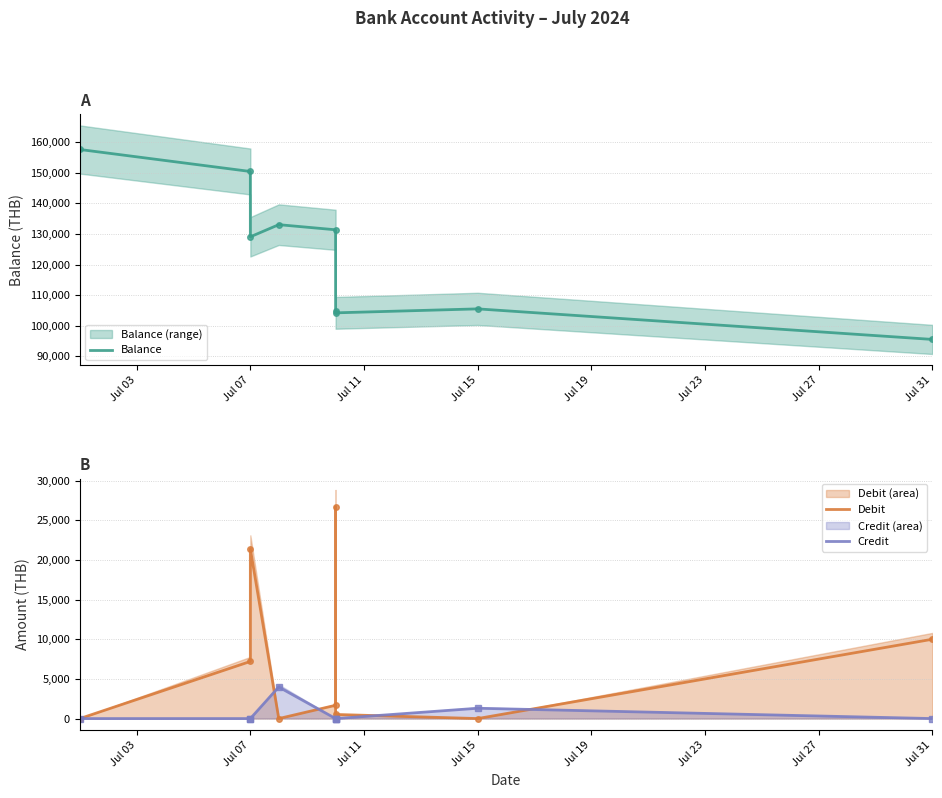

How many positive values does the Debit series have?

6